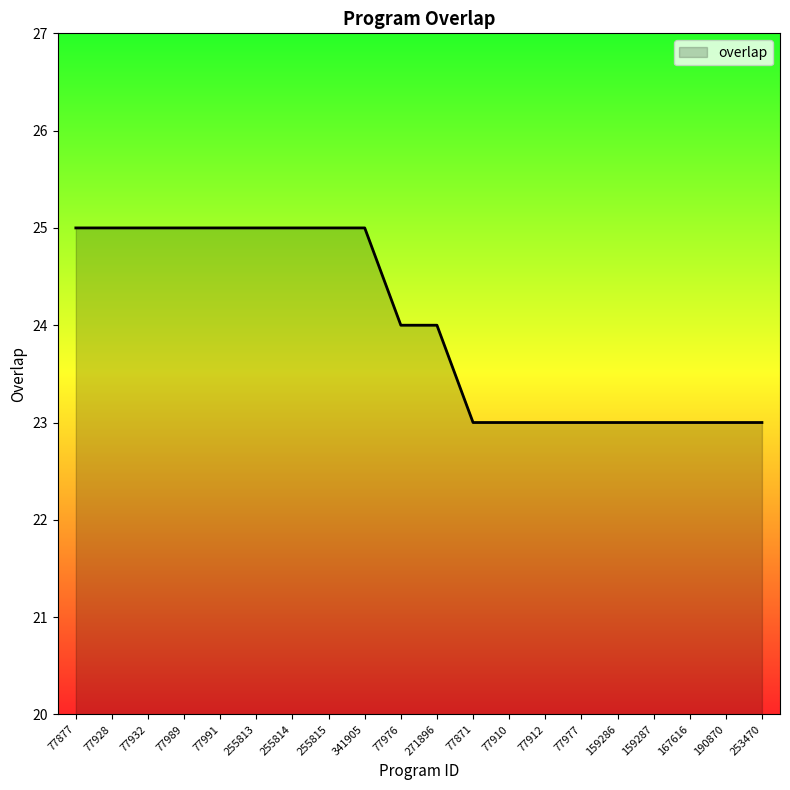

What is the approximate value at 77910?

23